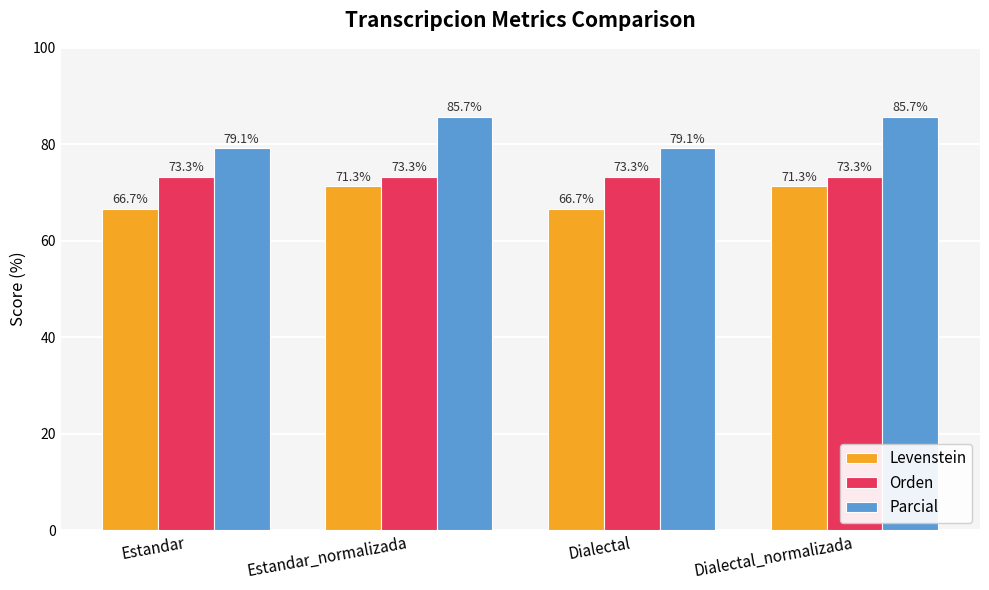

Rank the series at Estandar_normalizada from lowest to highest value.

Levenstein, Orden, Parcial